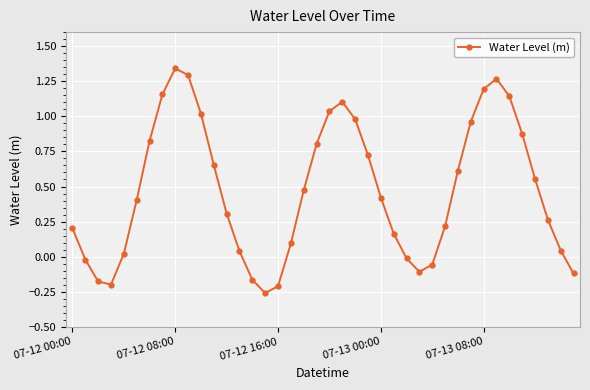

What is the sum of all values?

18.9